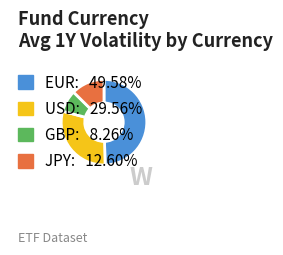

Is the sum of GBP and EUR greater than half?

Yes